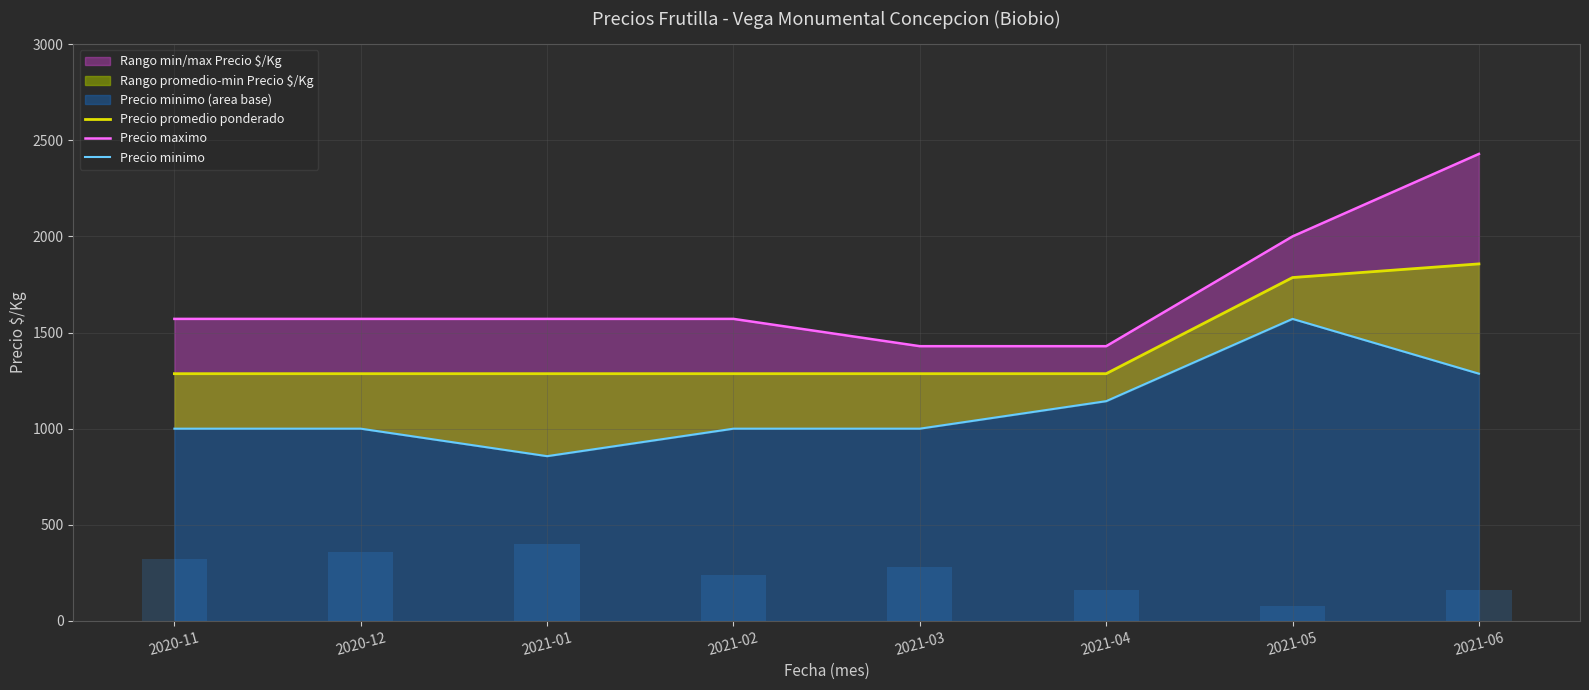

Which category has the lowest value in the Precio maximo series?

2021-03